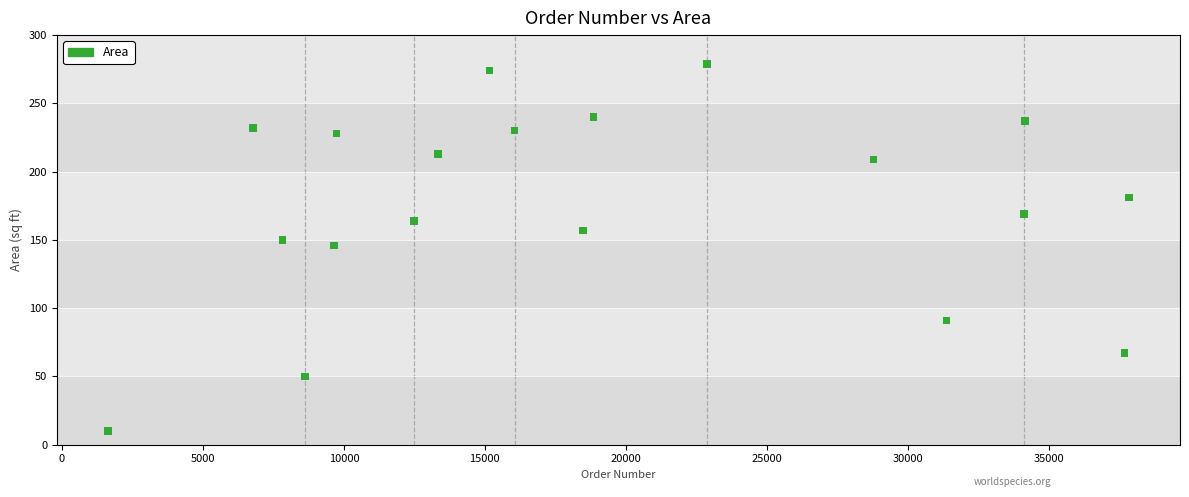

What is the range of Y values (max minus min)?

269